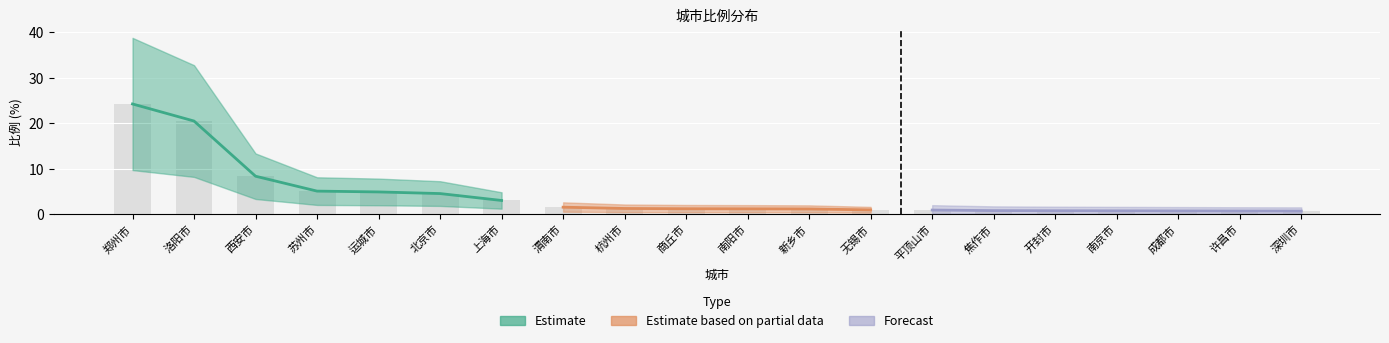

What is the change in value from 洛阳市 to 深圳市?

-19.8